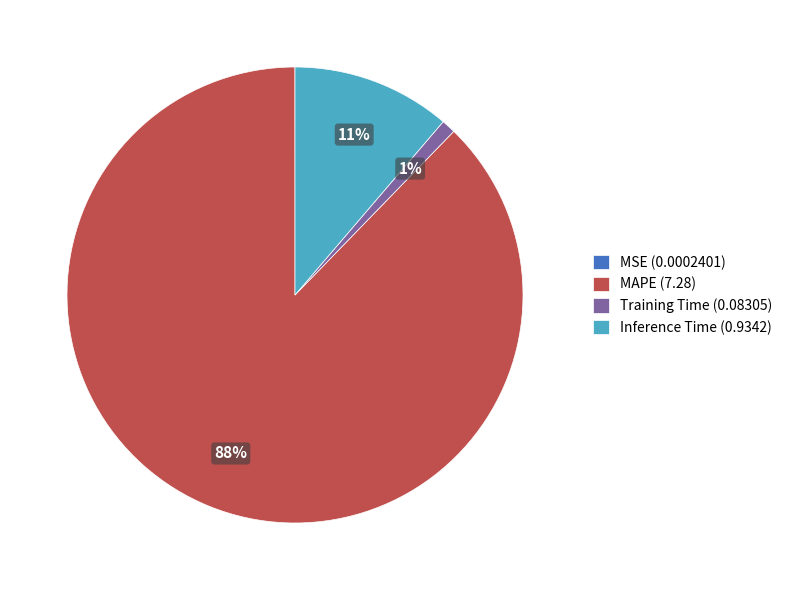

Do MAPE (7.28) and Training Time (0.08305) together represent more than half of the pie?

Yes